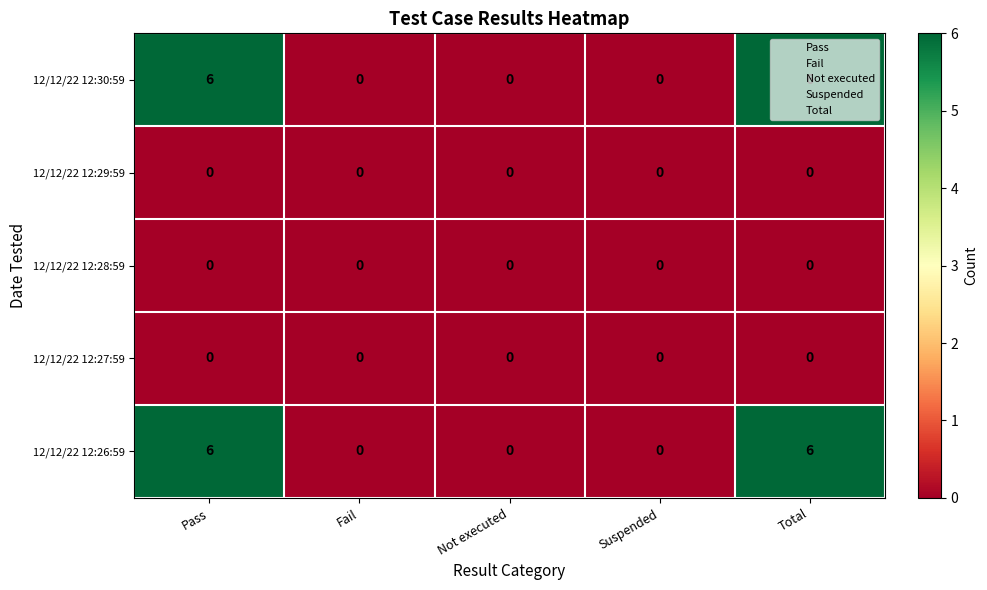

How many distinct data groups are displayed?

5